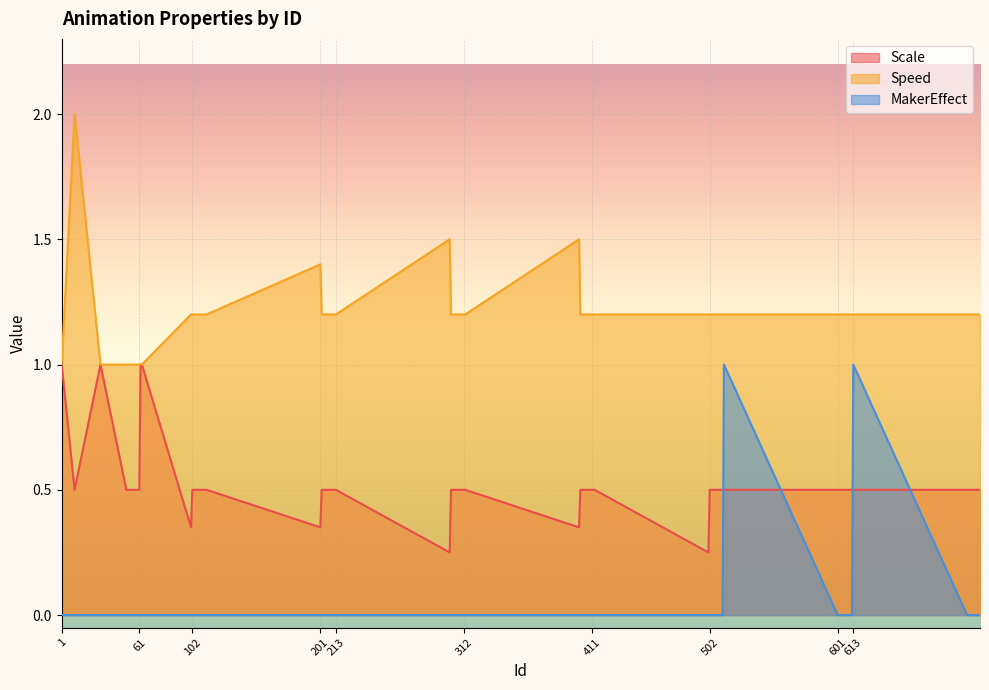

Reading left to right, transcribe all the data shown in this chart.

Scale: 1=1.0	11=0.5	31=1.0	51=0.5	61=0.5	62=1.0	63=1.0	101=0.3	102=0.5	111=0.5	112=0.5	113=0.5	201=0.3	202=0.5	211=0.5	212=0.5	213=0.5	301=0.2	302=0.5	311=0.5	312=0.5	313=0.5	401=0.3	402=0.5	411=0.5	412=0.5	413=0.5	501=0.2	502=0.5	511=0.5	512=0.5	513=0.5	601=0.5	602=0.5	611=0.5	612=0.5	613=0.5	701=0.5	702=0.5	711=0.5
Speed: 1=1.0	11=2.0	31=1.0	51=1.0	61=1.0	62=1.0	63=1.0	101=1.2	102=1.2	111=1.2	112=1.2	113=1.2	201=1.4	202=1.2	211=1.2	212=1.2	213=1.2	301=1.5	302=1.2	311=1.2	312=1.2	313=1.2	401=1.5	402=1.2	411=1.2	412=1.2	413=1.2	501=1.2	502=1.2	511=1.2	512=1.2	513=1.2	601=1.2	602=1.2	611=1.2	612=1.2	613=1.2	701=1.2	702=1.2	711=1.2
MakerEffect: 1=0.0	11=0.0	31=0.0	51=0.0	61=0.0	62=0.0	63=0.0	101=0.0	102=0.0	111=0.0	112=0.0	113=0.0	201=0.0	202=0.0	211=0.0	212=0.0	213=0.0	301=0.0	302=0.0	311=0.0	312=0.0	313=0.0	401=0.0	402=0.0	411=0.0	412=0.0	413=0.0	501=0.0	502=0.0	511=0.0	512=0.0	513=1.0	601=0.0	602=0.0	611=0.0	612=0.0	613=1.0	701=0.0	702=0.0	711=0.0